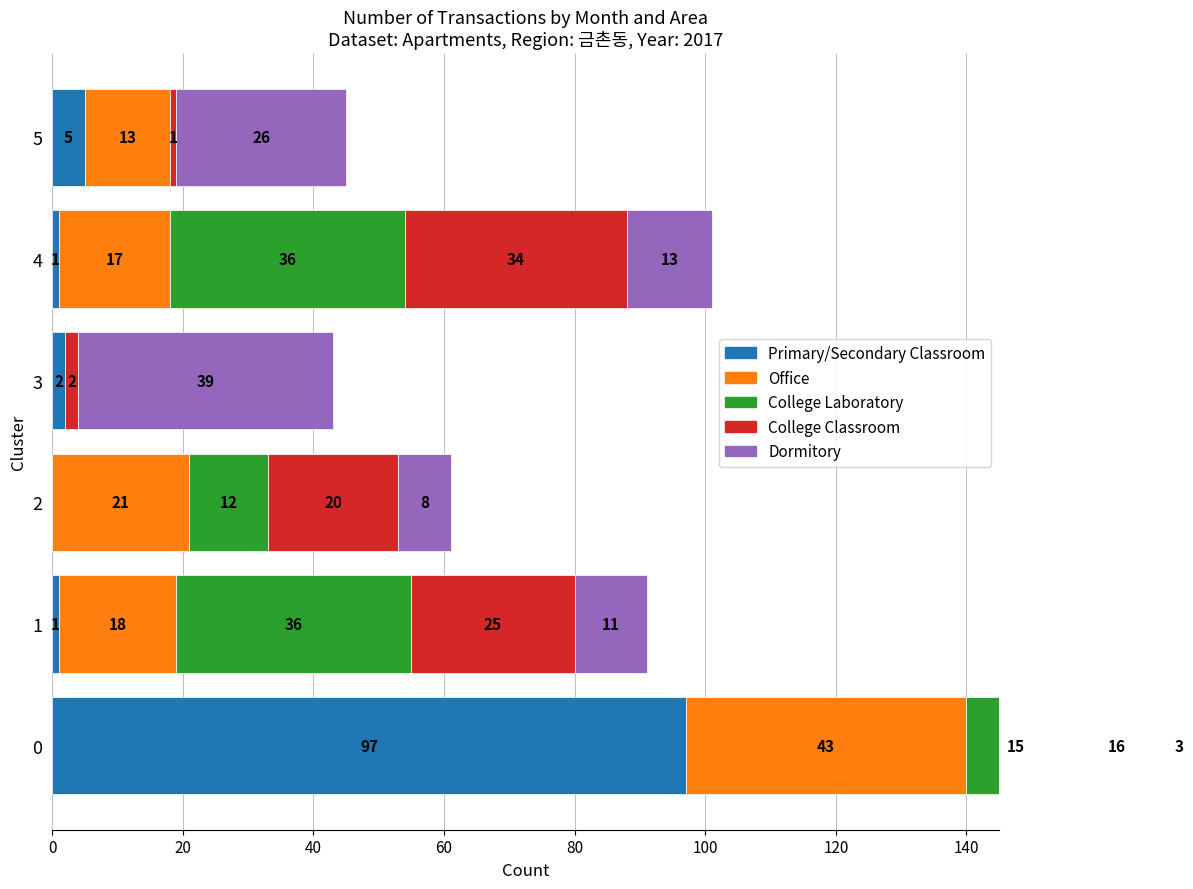

Read the Dormitory value at 2, to the nearest 10.

10